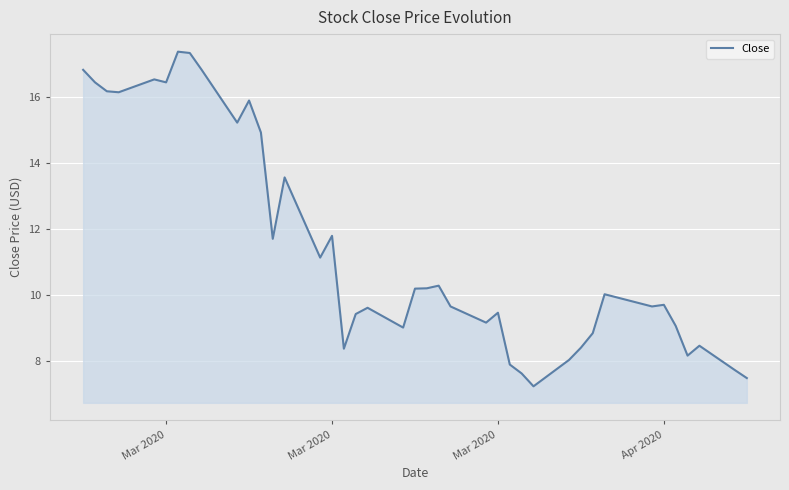

What is the maximum value shown in the chart?

17.4